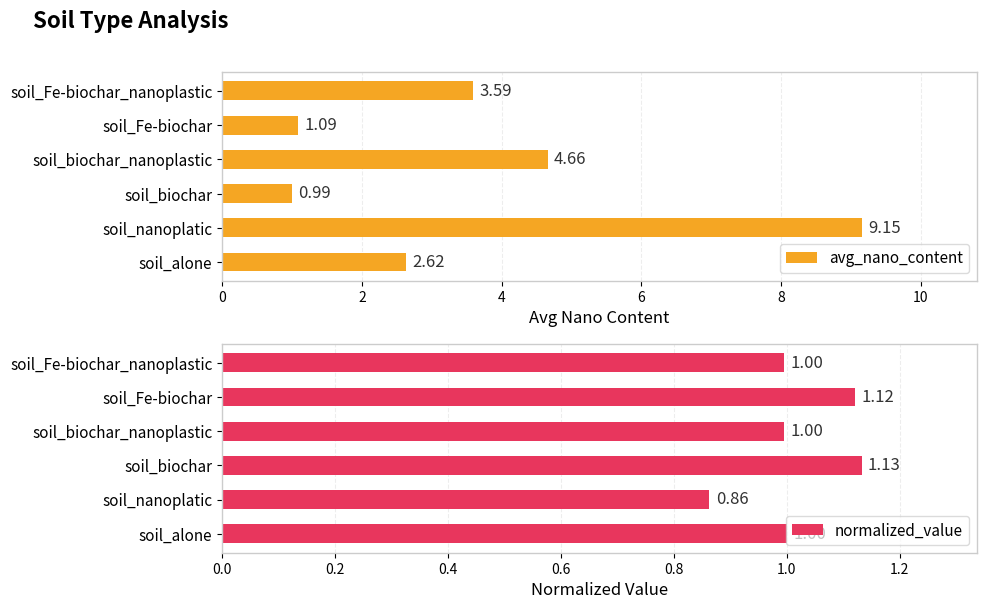

Which category has the highest value in the avg_nano_content series?

soil_nanoplatic